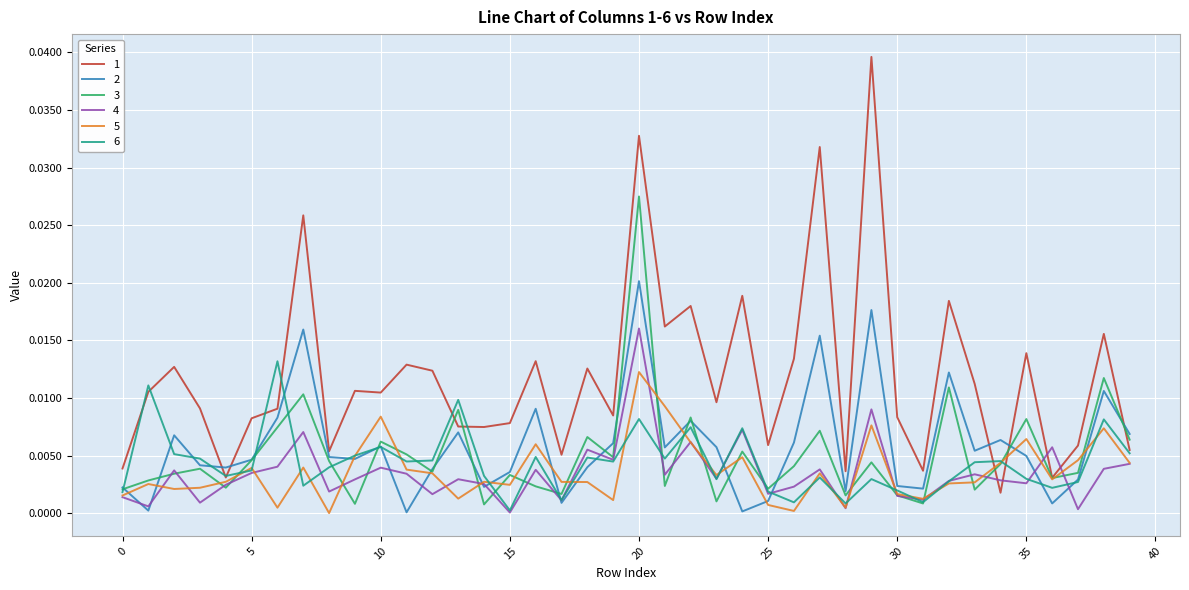

What are all the series names shown in the legend?

1, 2, 3, 4, 5, 6